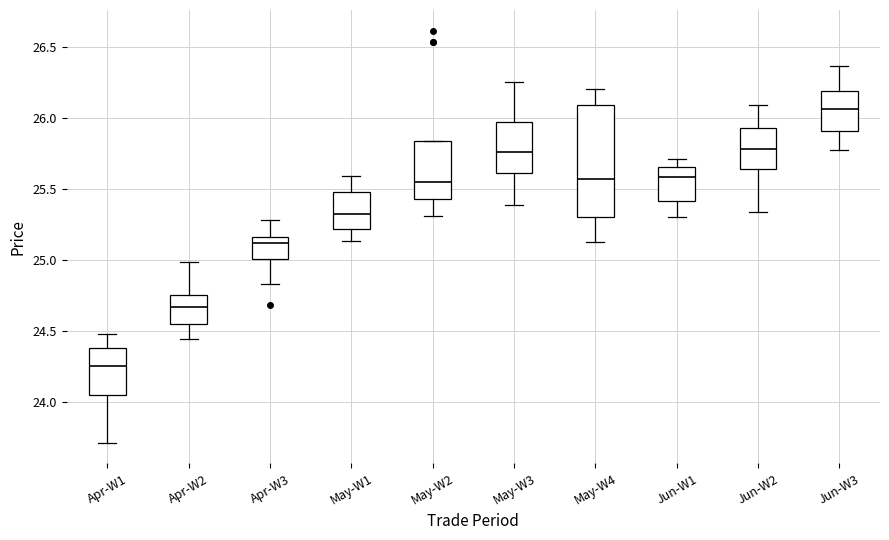

Where is the upper edge of the box for May-W3 on the y-axis? The values are not printed on the chart, so give them approximately, as read against the axis.

25.95